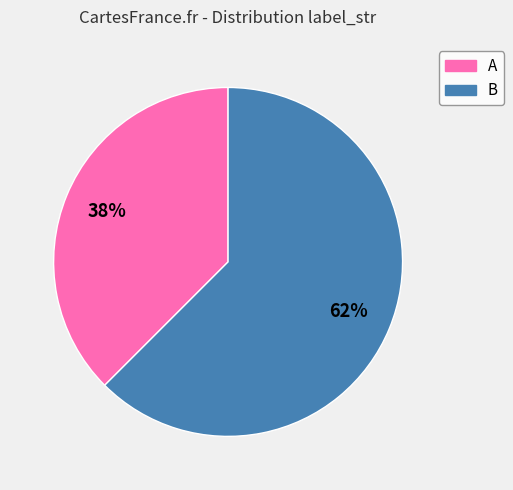

What is the smallest slice in the pie chart?

A